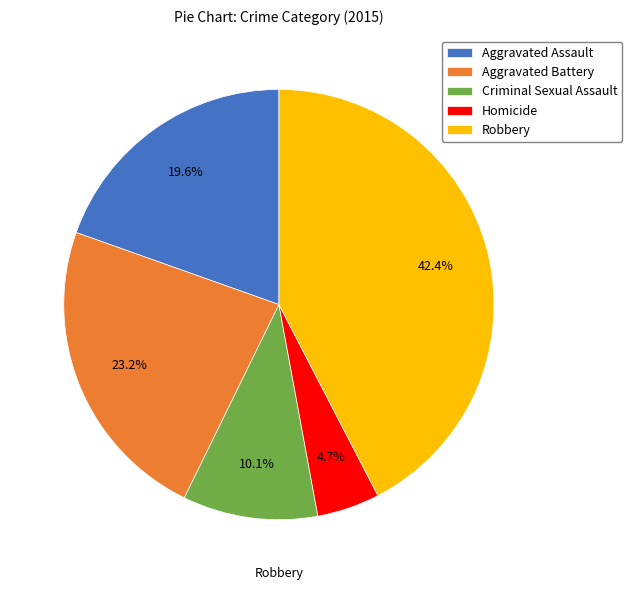

True or false: Aggravated Assault accounts for 26% of the total.

False